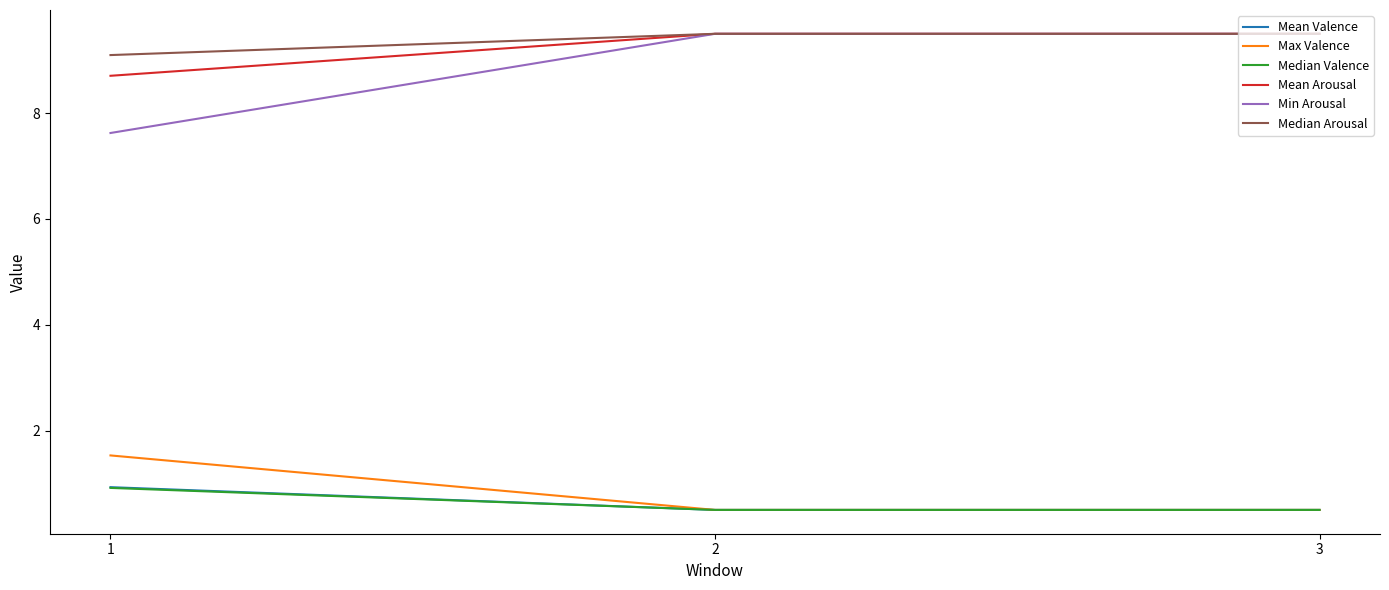

At how many categories does at least one series exceed 1?

3